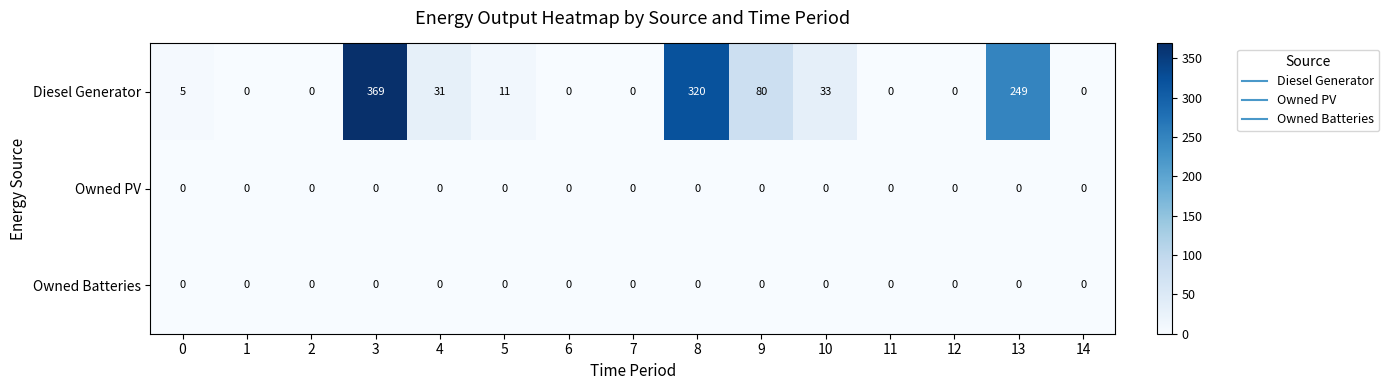

Which series has the widest spread of values?

Diesel Generator